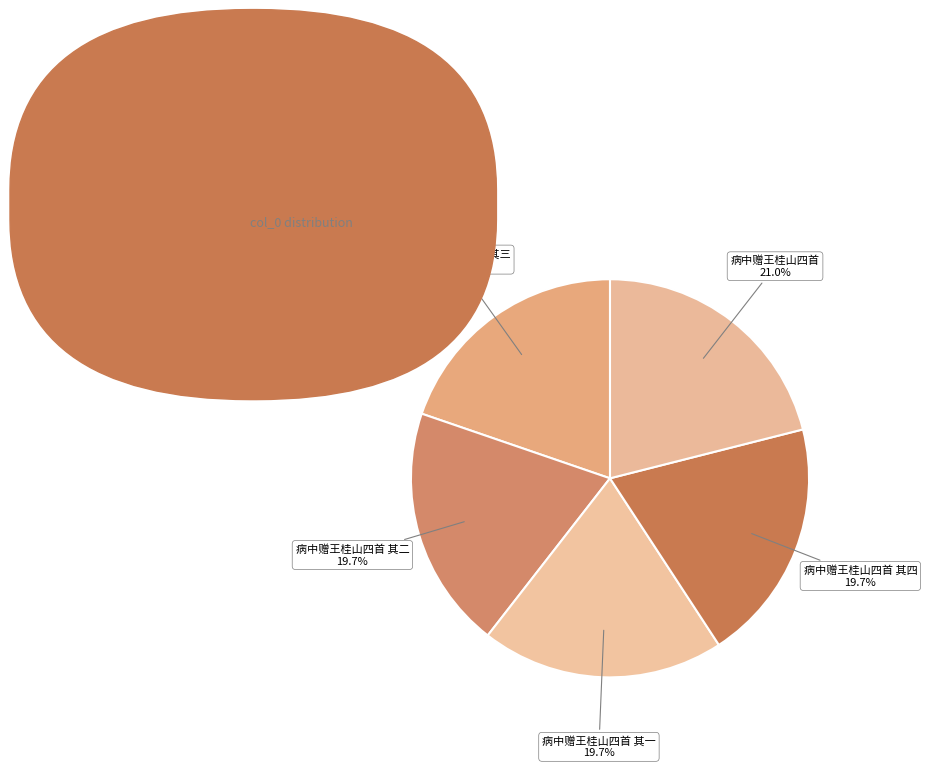

What percentage is the 病中赠王桂山四首 其四 slice, to the nearest percent?

20%